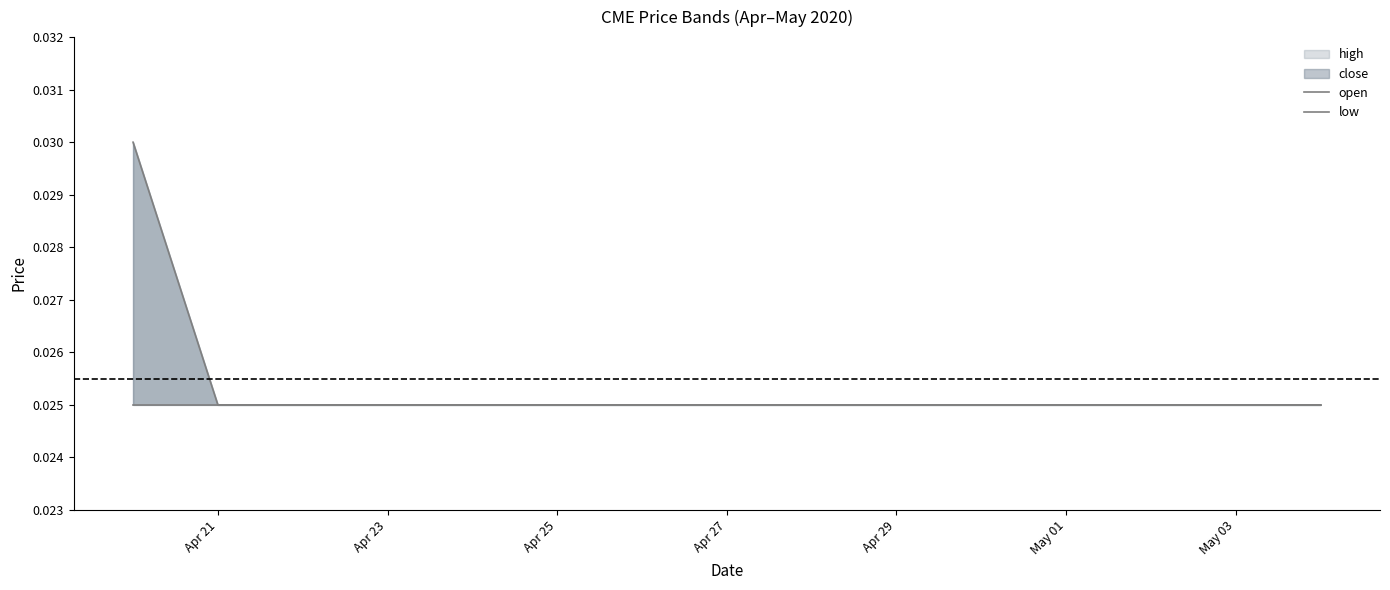

At how many categories does at least one series exceed 0?

10